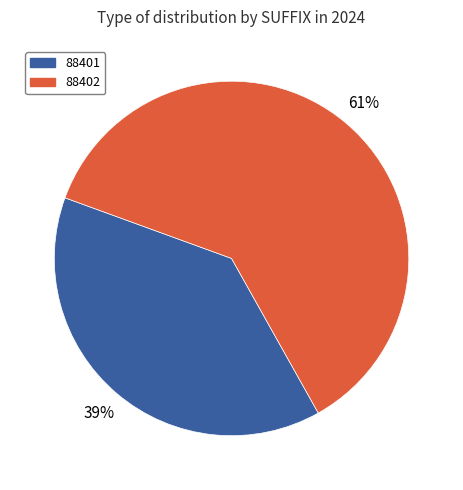

True or false: 88401 accounts for 39% of the total.

True